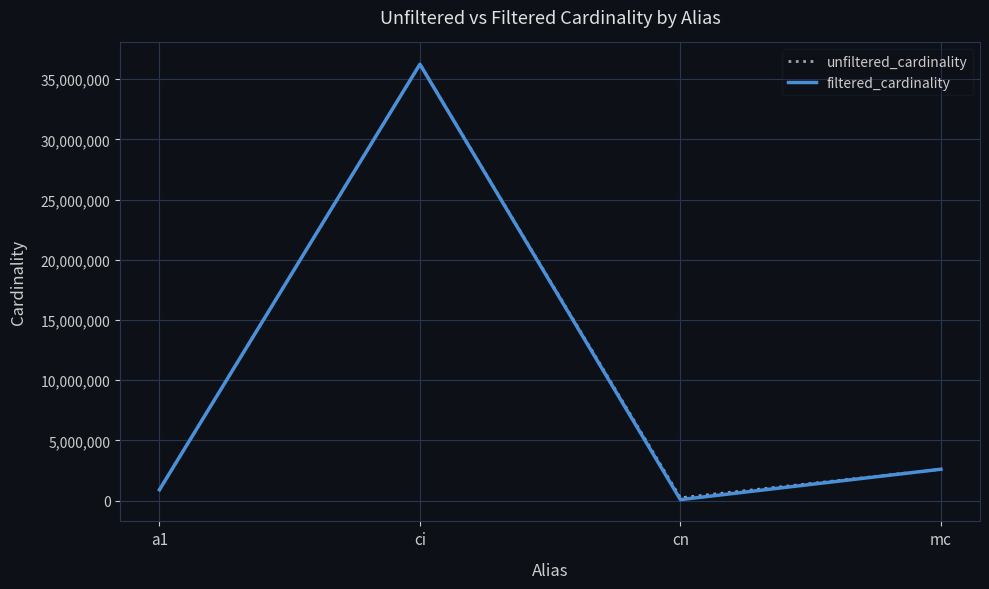

Does the chart have visible grid lines?

Yes